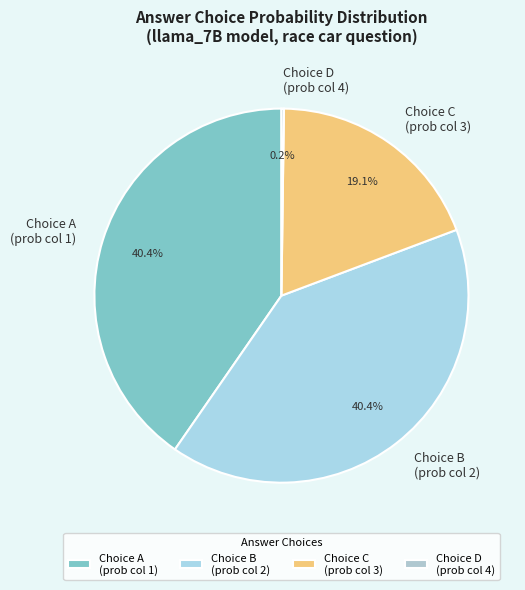

How much of the chart is everything except Choice B (prob col 2)?

59.6%